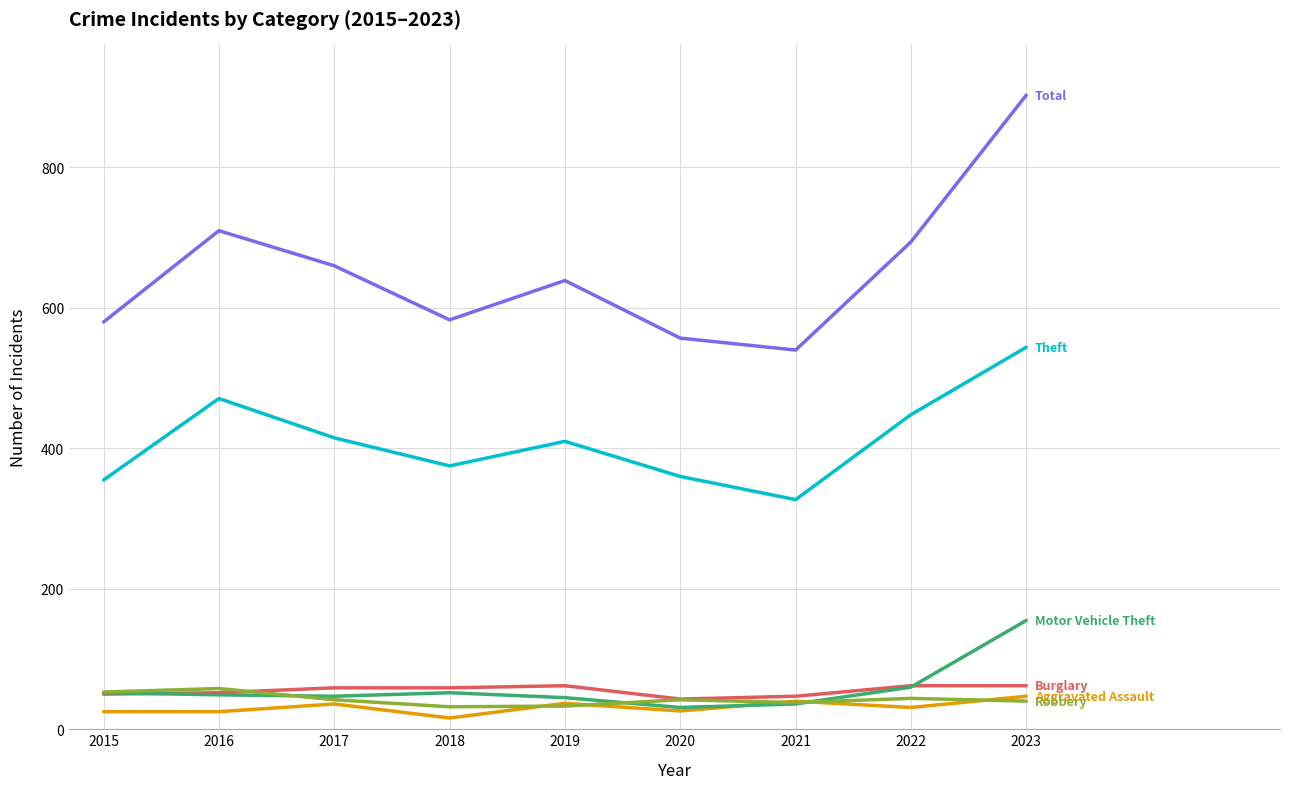

What is the total value across all series at 2022?

1339